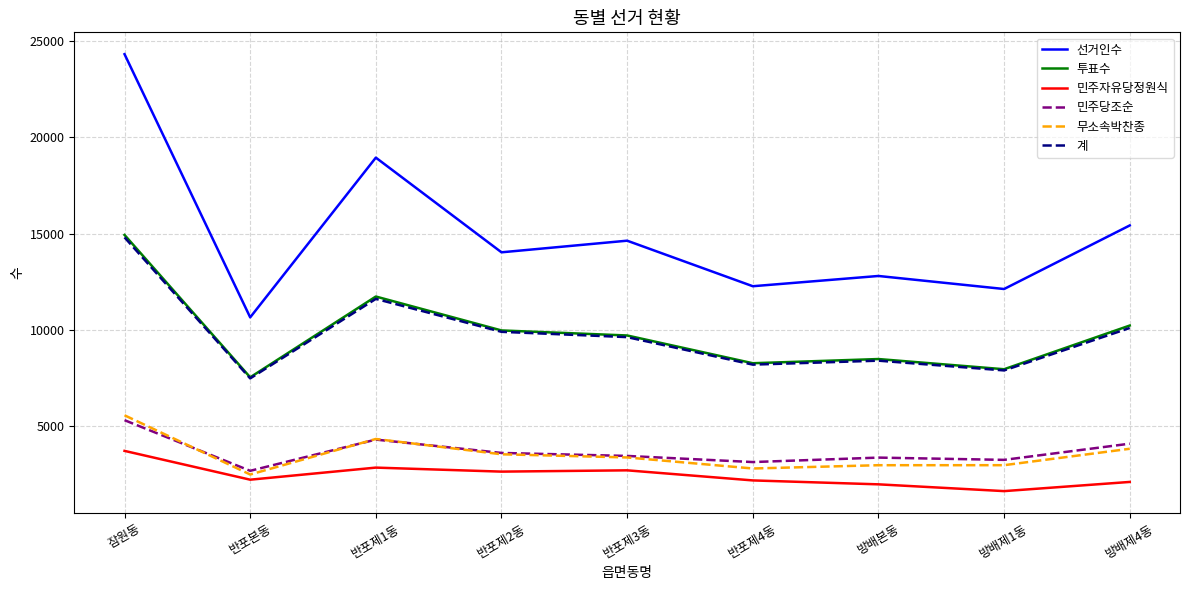

Is it true that 투표수 equals 15143 at 방배본동?

False